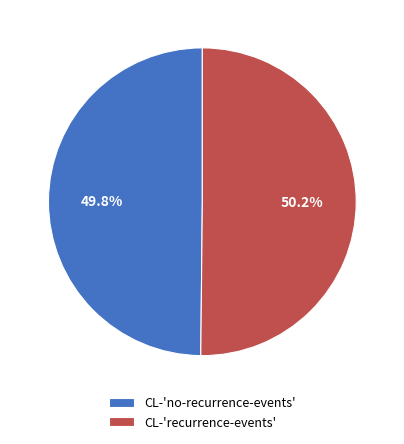

How much of the chart is everything except CL-'recurrence-events'?

49.8%